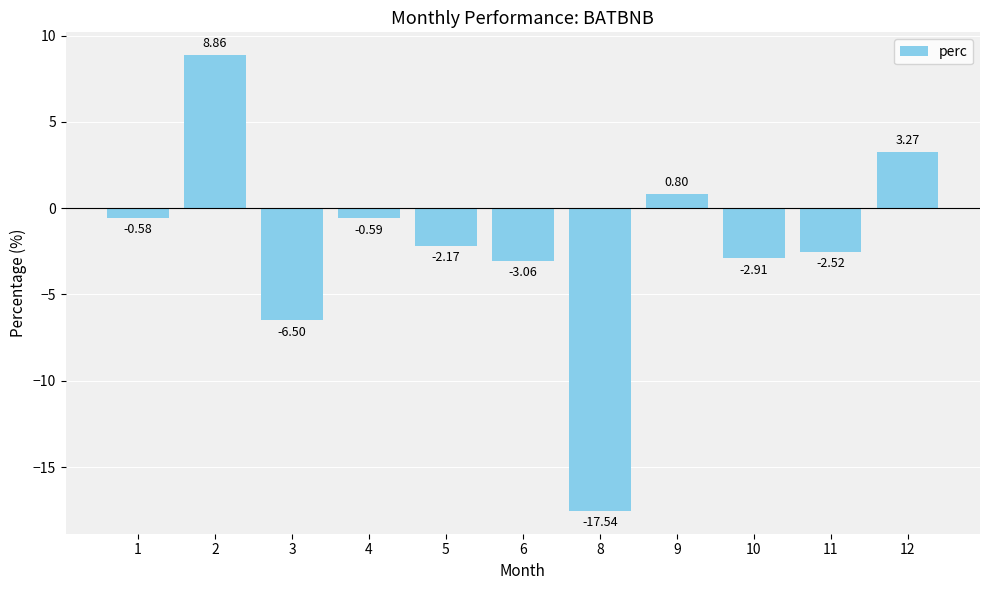

Between 4 and 10, which is larger?

4